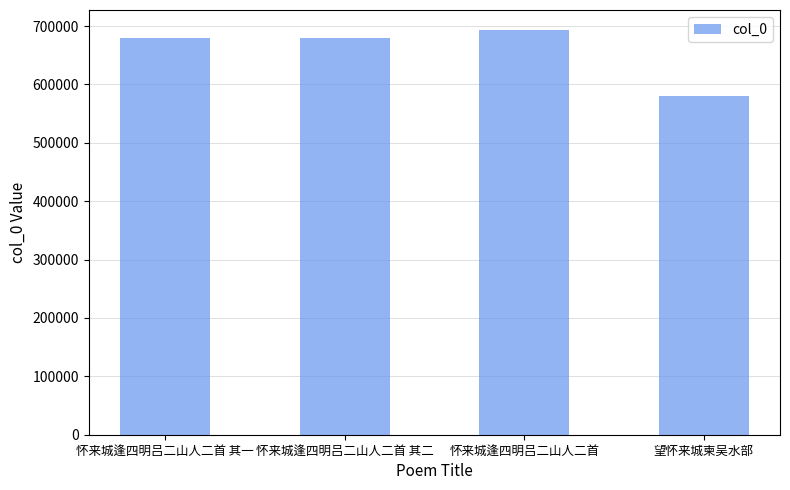

What is the sum of all values?

2631623